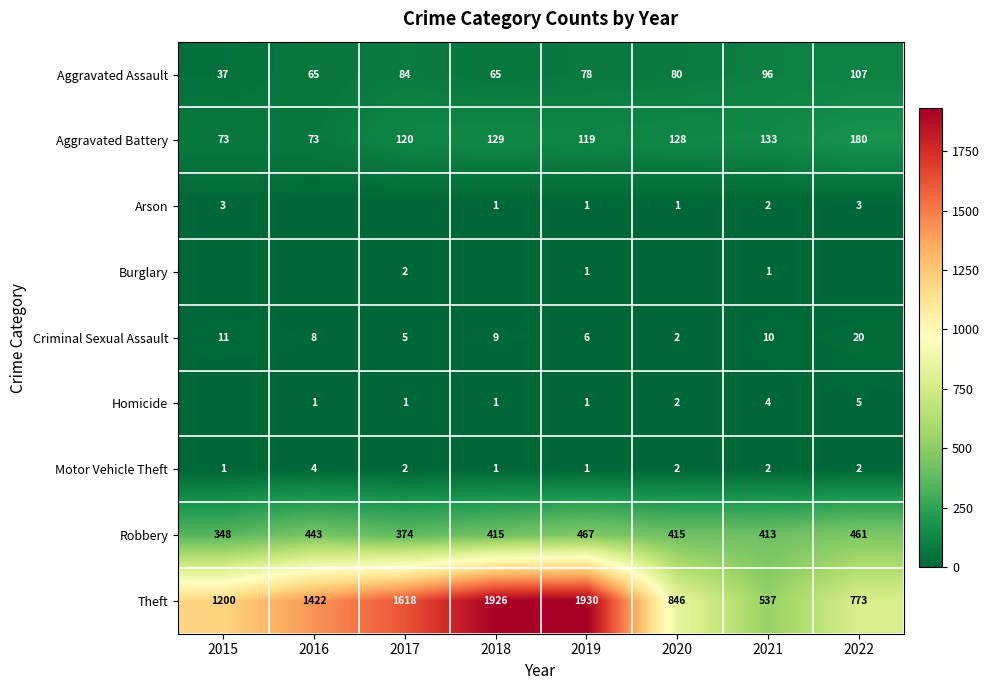

The Aggravated Assault series shows 107 at 2022. True or false?

True